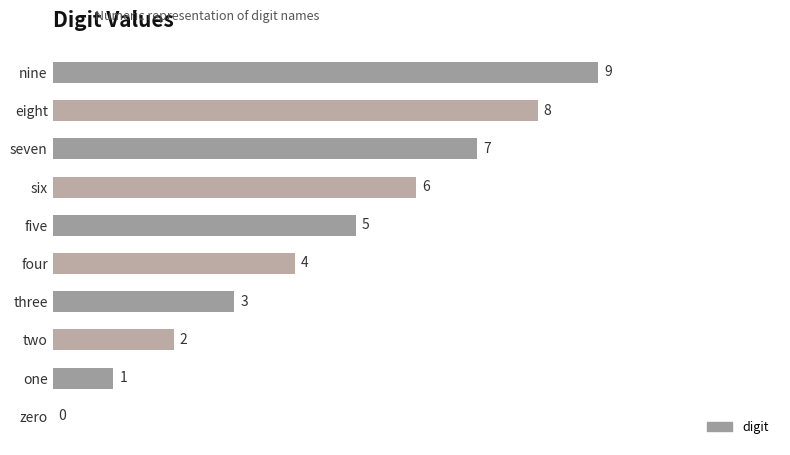

Approximately how many times larger is the value at three compared to one?

3.0